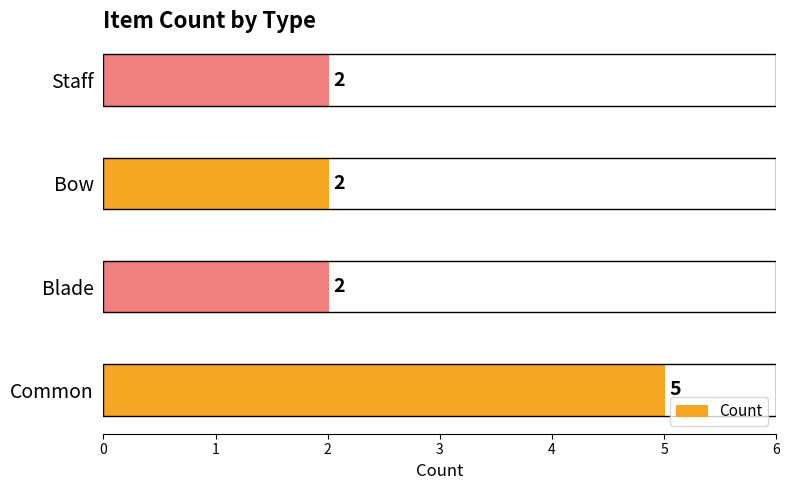

How many values are between 2 and 5?

4